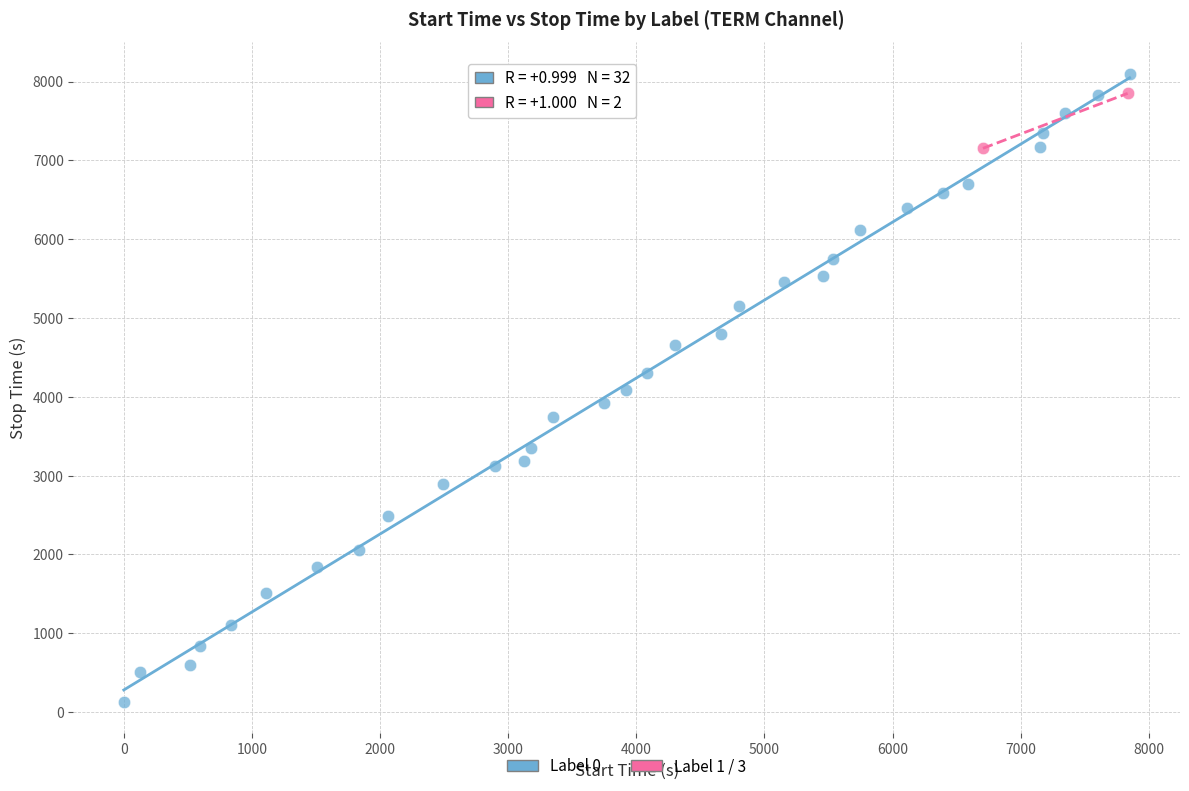

Which series contains the highest Y value?

Label 0